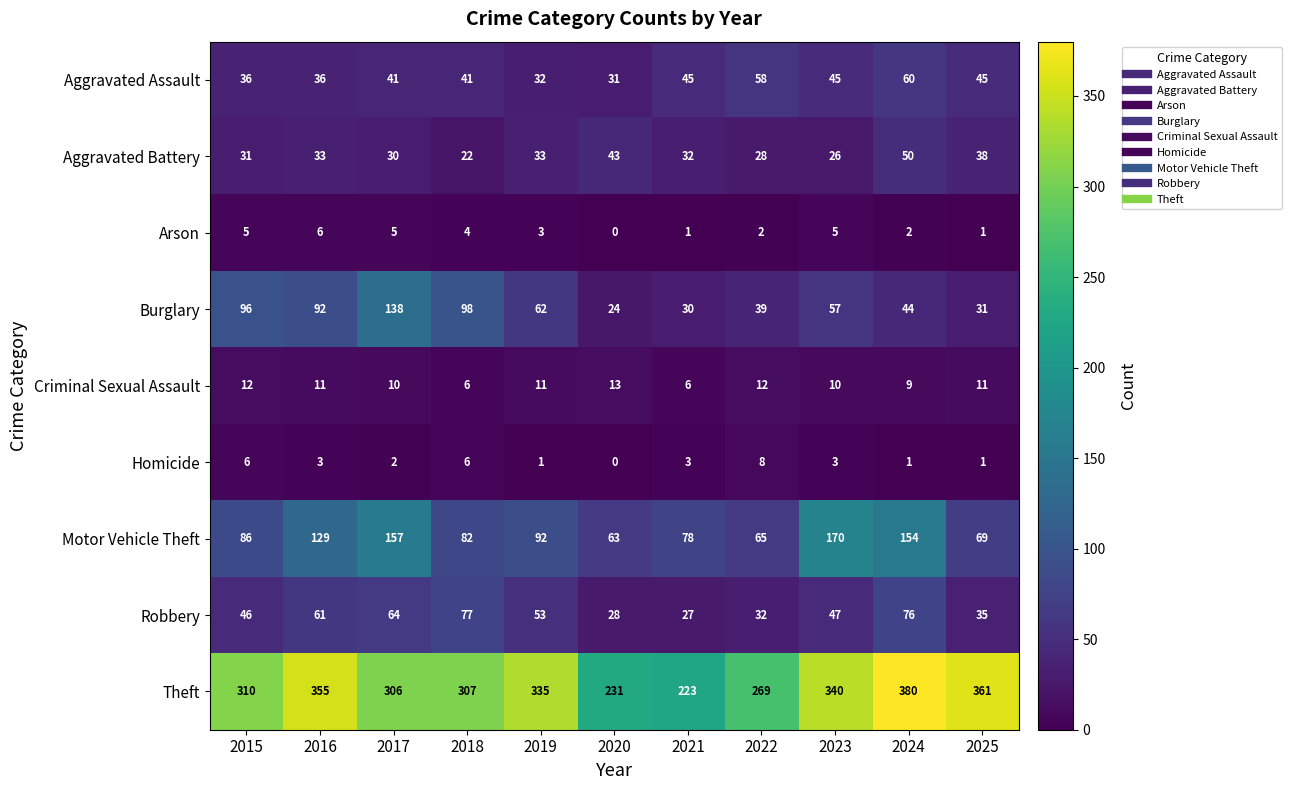

What is the difference between the Robbery values at 2017 and 2021?

37